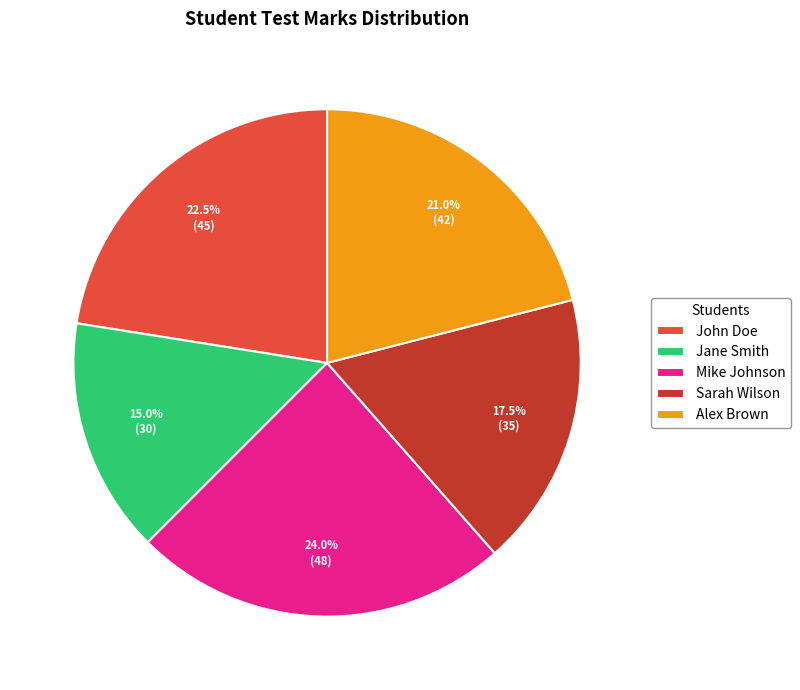

Between Jane Smith and John Doe, which is larger?

John Doe